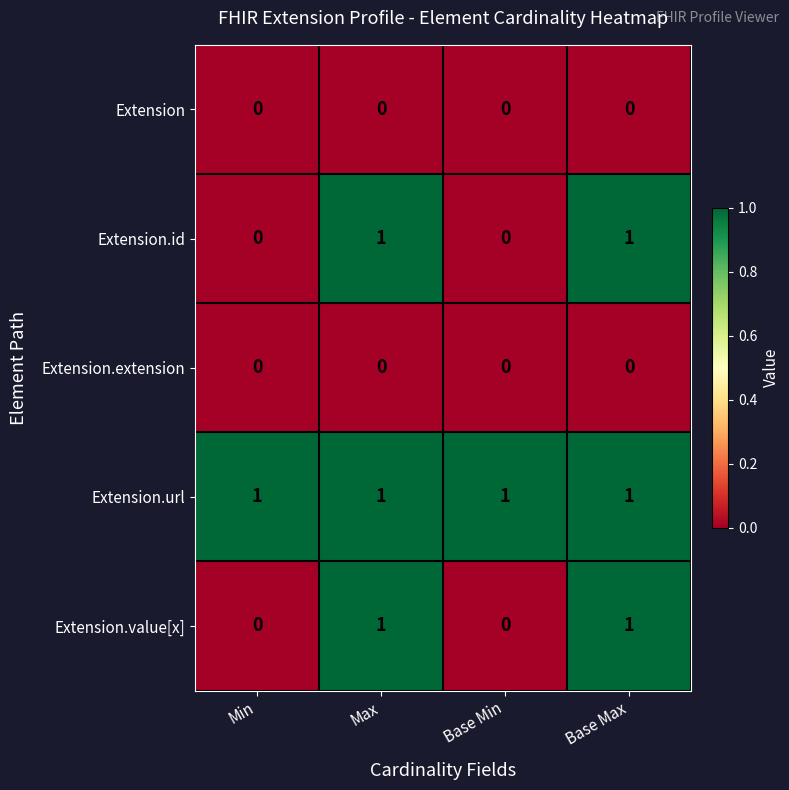

What is the total value across all series at Base Min?

1